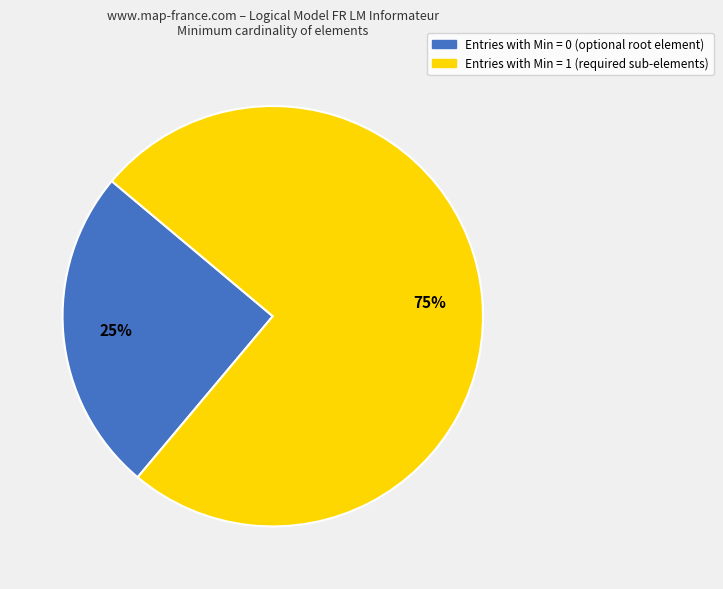

To the nearest percent, what is the average slice percentage?

50%